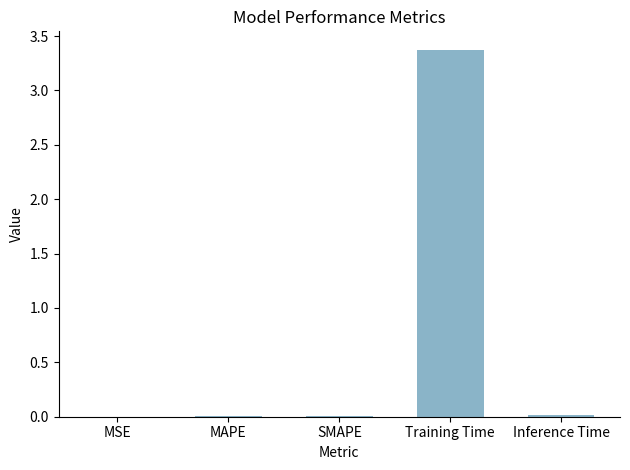

Count the number of data series in this chart.

1